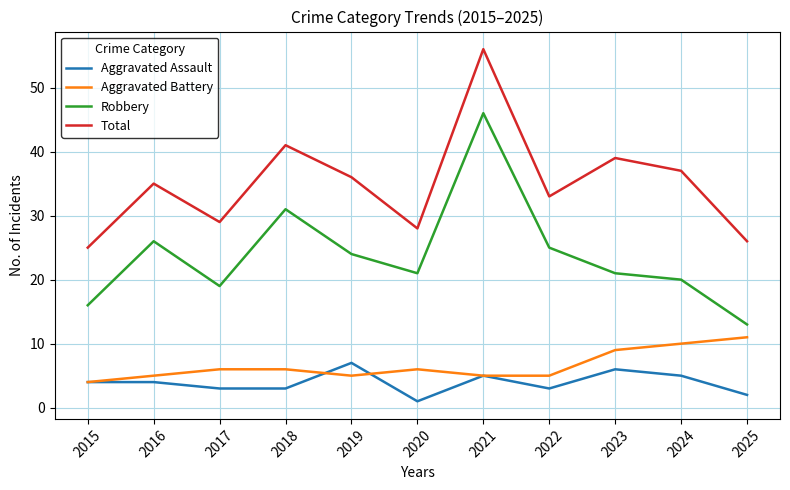

What is the greatest value displayed?

56